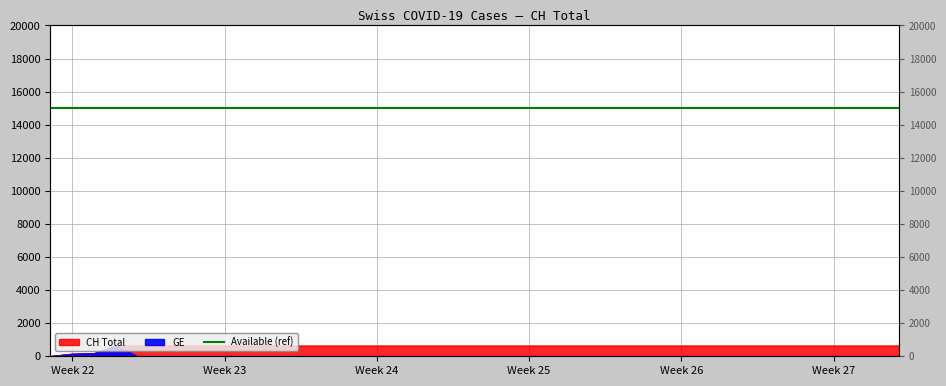

True or false: GE and CH intersect in this chart.

False